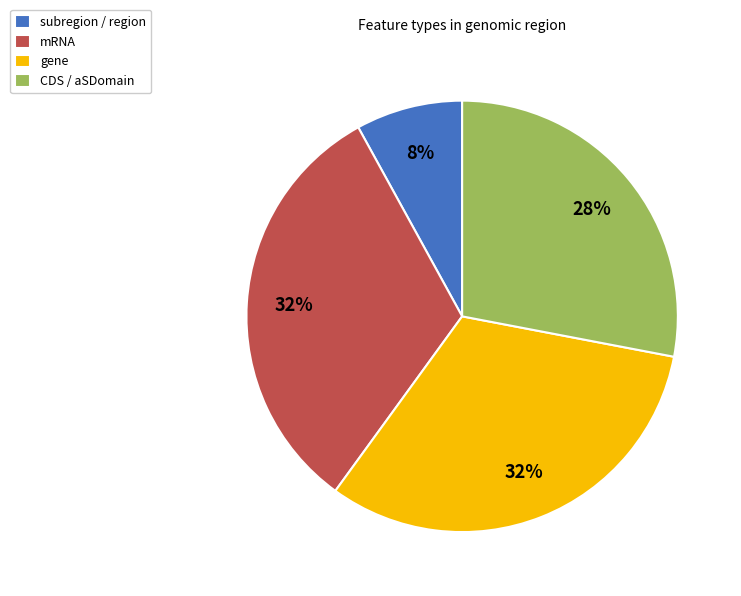

How many slices are in this pie chart?

4